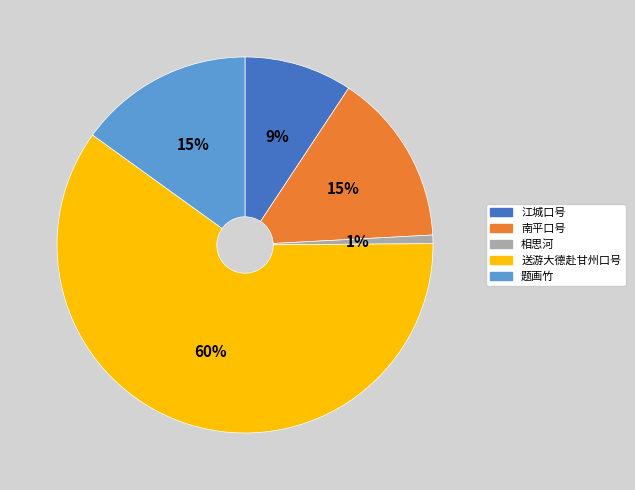

Count the number of slices in the pie.

5